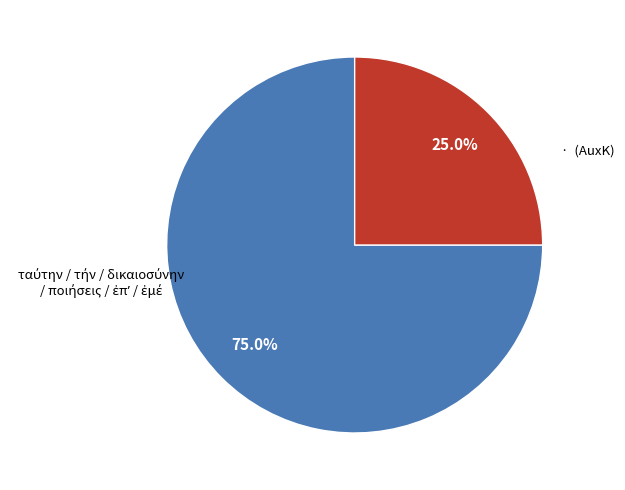

Is there a majority slice in this chart?

Yes